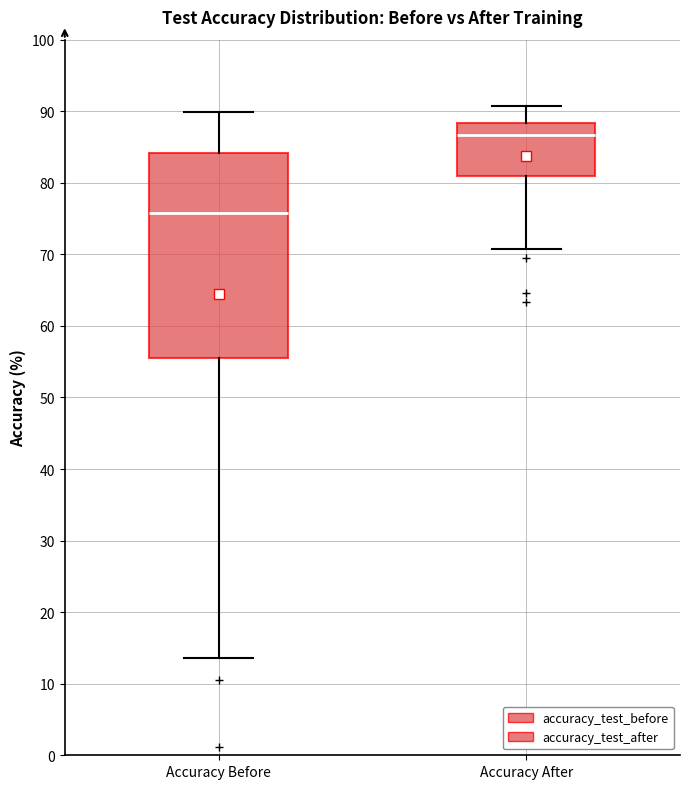

Where does the median line of the box for Accuracy After sit on the y-axis? The values are not printed on the chart, so give them approximately, as read against the axis.

87